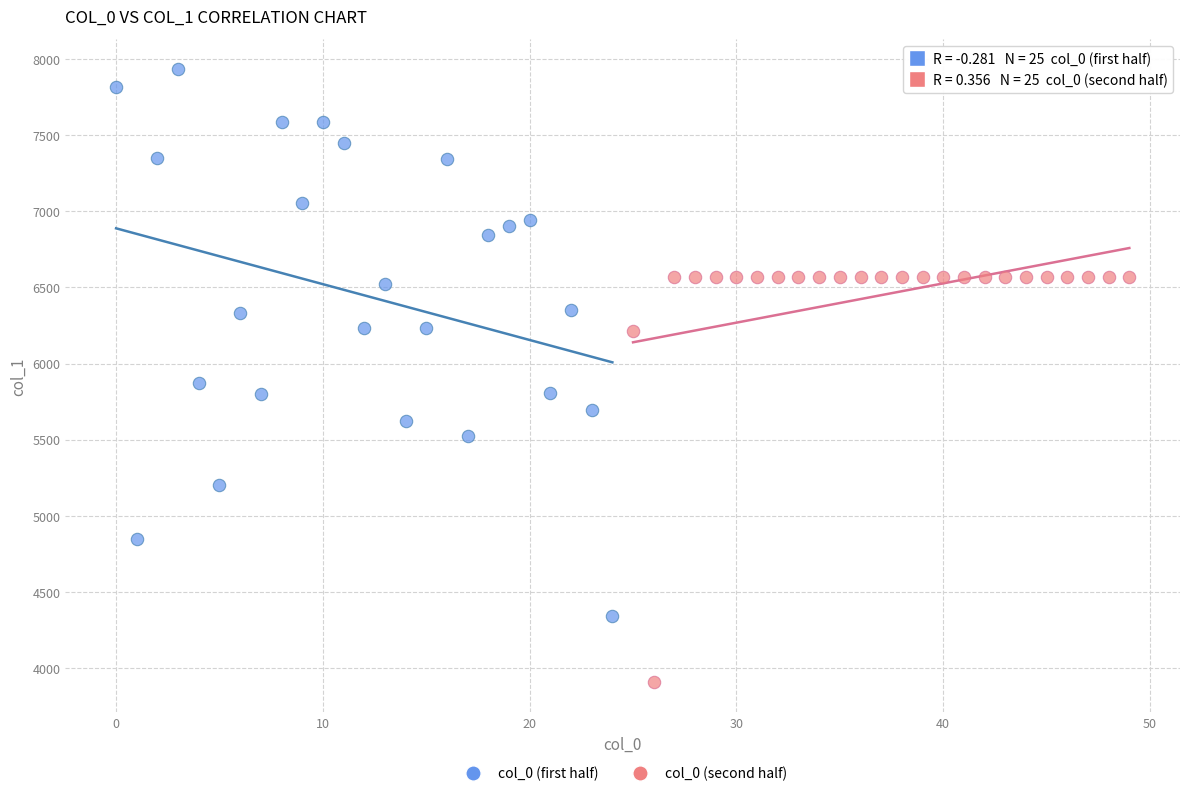

Which series contains the highest Y value?

col_0 (first half)